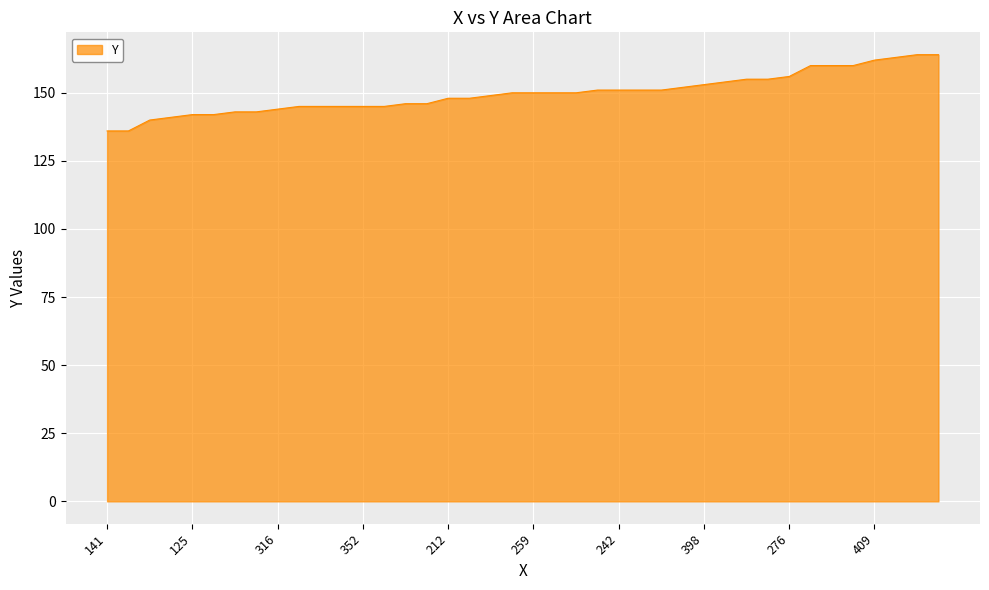

Reading right to left, list all the values displayed in this chart.

164	164	163	162	160	160	160	156	155	155	154	153	152	151	151	151	151	150	150	150	150	149	148	148	146	146	145	145	145	145	145	144	143	143	142	142	141	140	136	136